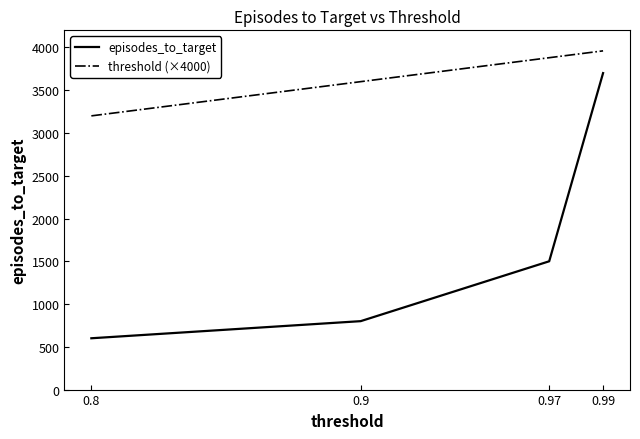

True or false: episodes_to_target and threshold (×4000) cross at least once.

False